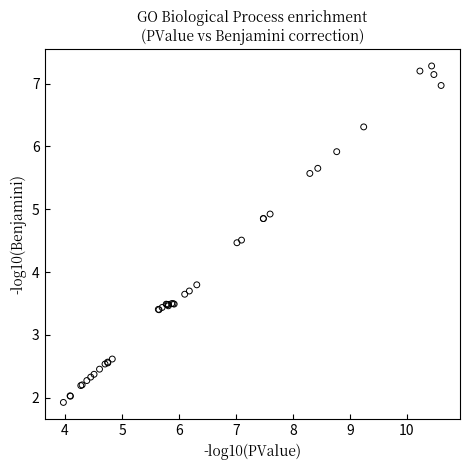

What Y value in the scatter plot is closest to 4?

3.8